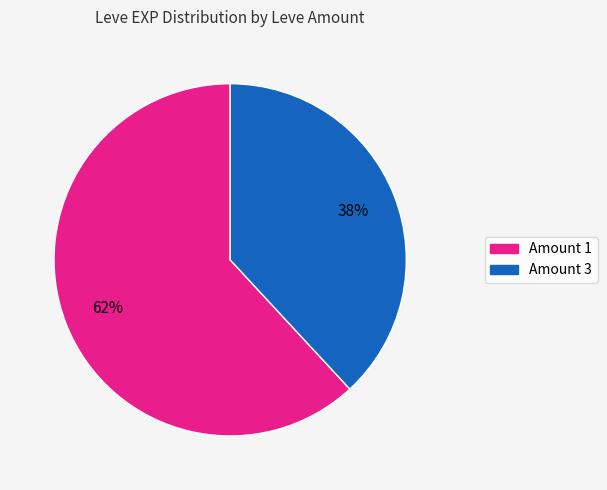

To the nearest percent, what is the difference between the largest and smallest slice percentages?

24%